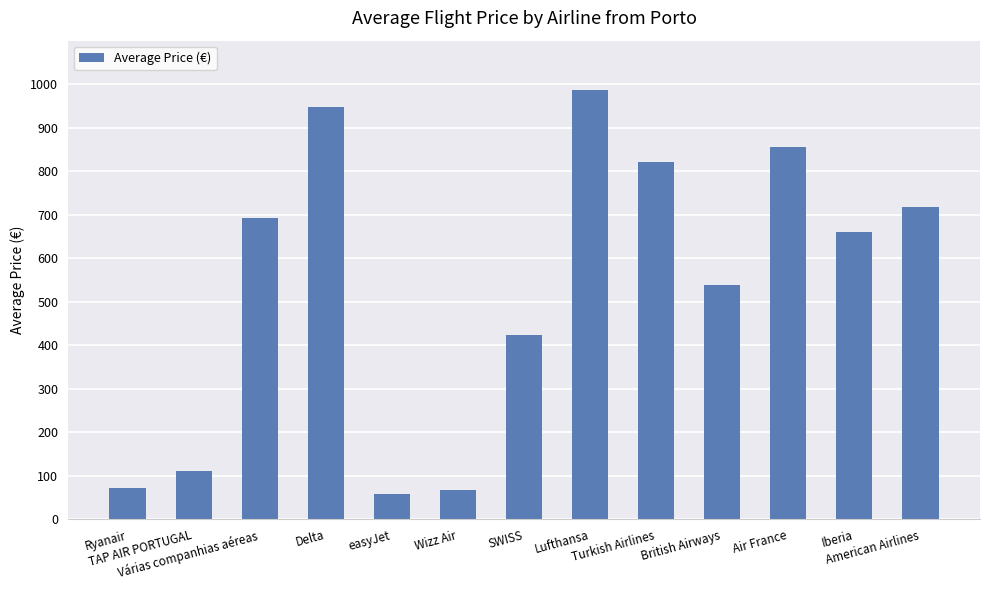

Count the number of data series in this chart.

1